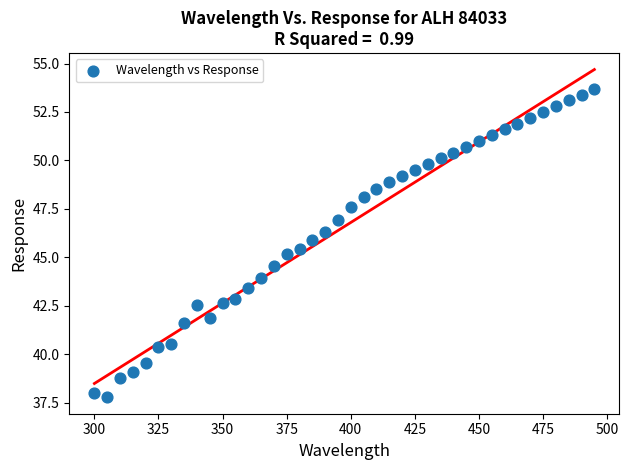

What is the range of Y values (max minus min)?

15.9